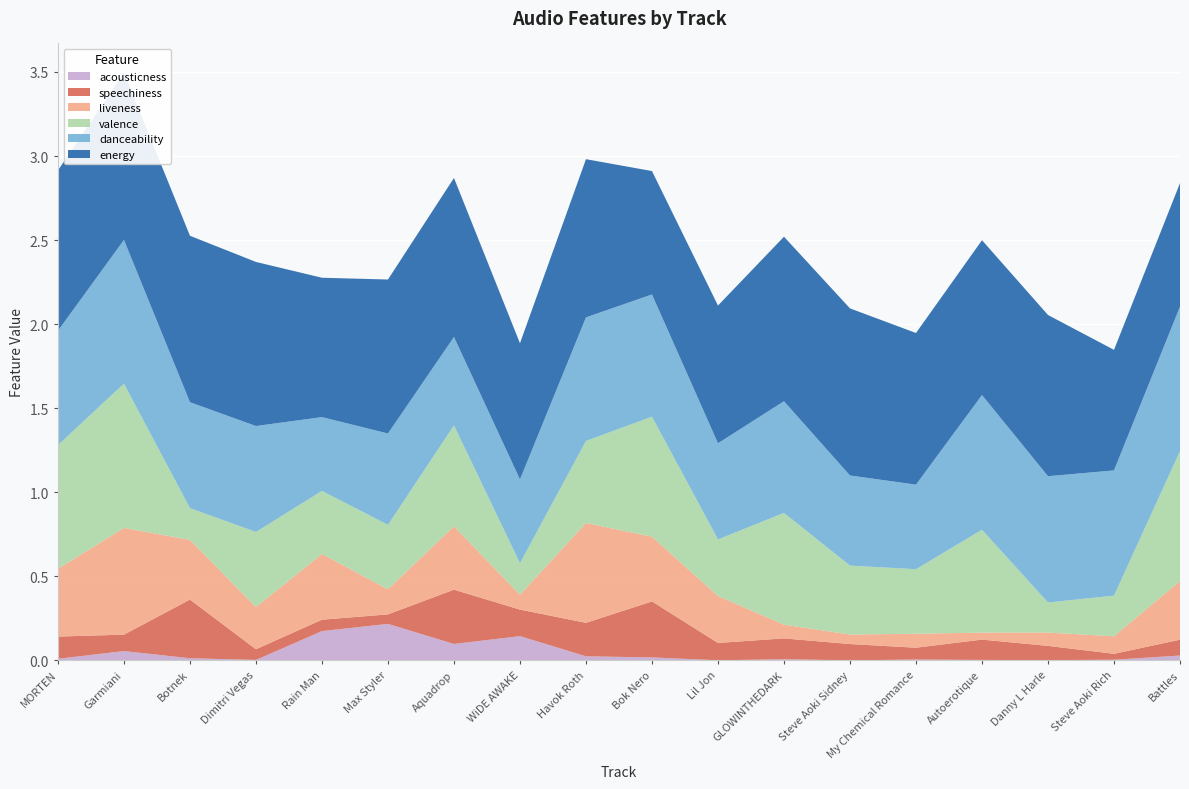

Reading right to left, extract all data points from this chart.

acousticness: Battles=0.0	Steve Aoki Rich=0.0	Danny L Harle=0.0	Autoerotique=0.0	My Chemical Romance=0.0	Steve Aoki Sidney=0.0	GLOWINTHEDARK=0.0	Lil Jon=0.0	Bok Nero=0.0	Havok Roth=0.0	WiDE AWAKE=0.1	Aquadrop=0.1	Max Styler=0.2	Rain Man=0.2	Dimitri Vegas=0.0	Botnek=0.0	Garmiani=0.1	MORTEN=0.0
liveness: Battles=0.3	Steve Aoki Rich=0.1	Danny L Harle=0.1	Autoerotique=0.0	My Chemical Romance=0.1	Steve Aoki Sidney=0.1	GLOWINTHEDARK=0.1	Lil Jon=0.3	Bok Nero=0.4	Havok Roth=0.6	WiDE AWAKE=0.1	Aquadrop=0.4	Max Styler=0.1	Rain Man=0.4	Dimitri Vegas=0.3	Botnek=0.4	Garmiani=0.6	MORTEN=0.4
speechiness: Battles=0.1	Steve Aoki Rich=0.0	Danny L Harle=0.1	Autoerotique=0.1	My Chemical Romance=0.1	Steve Aoki Sidney=0.1	GLOWINTHEDARK=0.1	Lil Jon=0.1	Bok Nero=0.3	Havok Roth=0.2	WiDE AWAKE=0.2	Aquadrop=0.3	Max Styler=0.1	Rain Man=0.1	Dimitri Vegas=0.1	Botnek=0.3	Garmiani=0.1	MORTEN=0.1
danceability: Battles=0.9	Steve Aoki Rich=0.7	Danny L Harle=0.8	Autoerotique=0.8	My Chemical Romance=0.5	Steve Aoki Sidney=0.5	GLOWINTHEDARK=0.7	Lil Jon=0.6	Bok Nero=0.7	Havok Roth=0.7	WiDE AWAKE=0.5	Aquadrop=0.5	Max Styler=0.5	Rain Man=0.4	Dimitri Vegas=0.6	Botnek=0.6	Garmiani=0.9	MORTEN=0.7
valence: Battles=0.8	Steve Aoki Rich=0.2	Danny L Harle=0.2	Autoerotique=0.6	My Chemical Romance=0.4	Steve Aoki Sidney=0.4	GLOWINTHEDARK=0.7	Lil Jon=0.3	Bok Nero=0.7	Havok Roth=0.5	WiDE AWAKE=0.2	Aquadrop=0.6	Max Styler=0.4	Rain Man=0.4	Dimitri Vegas=0.4	Botnek=0.2	Garmiani=0.9	MORTEN=0.7
energy: Battles=0.7	Steve Aoki Rich=0.7	Danny L Harle=1.0	Autoerotique=0.9	My Chemical Romance=0.9	Steve Aoki Sidney=1.0	GLOWINTHEDARK=1.0	Lil Jon=0.8	Bok Nero=0.7	Havok Roth=0.9	WiDE AWAKE=0.8	Aquadrop=0.9	Max Styler=0.9	Rain Man=0.8	Dimitri Vegas=1.0	Botnek=1.0	Garmiani=1.0	MORTEN=1.0